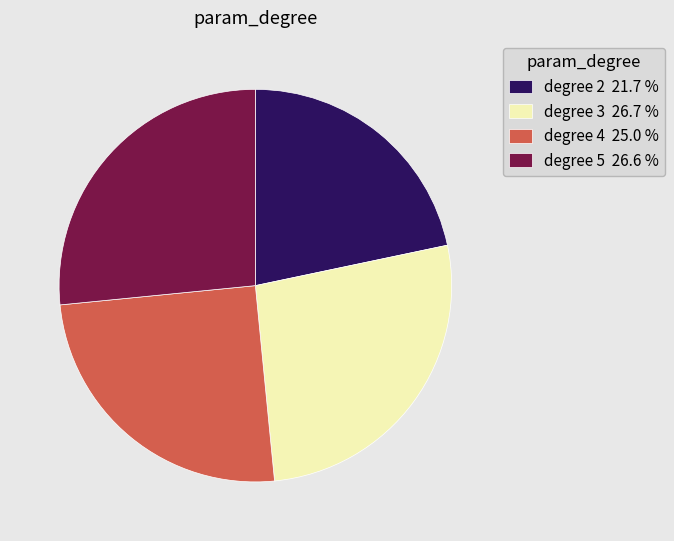

Is there a majority slice in this chart?

No